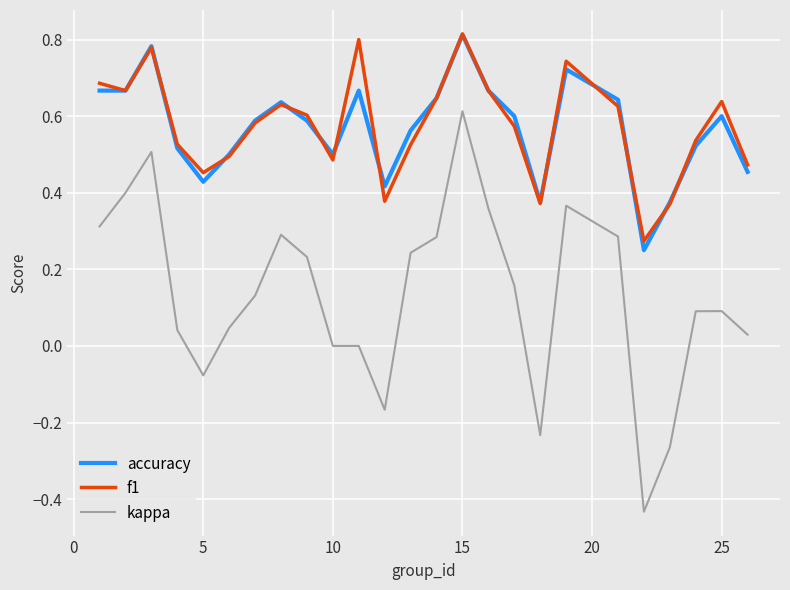

Which series has the largest range (max minus min)?

kappa